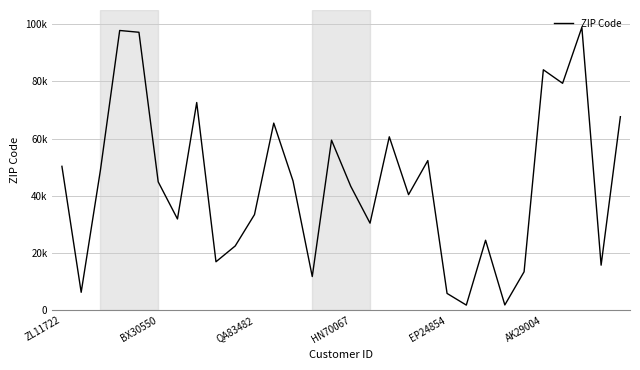

Is this an area chart (filled region under the line)?

No